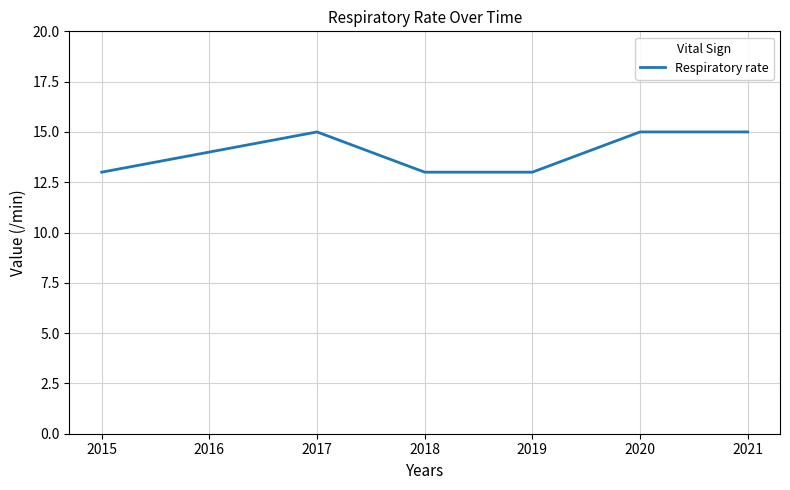

The value at 2021 is 15. True or false?

True